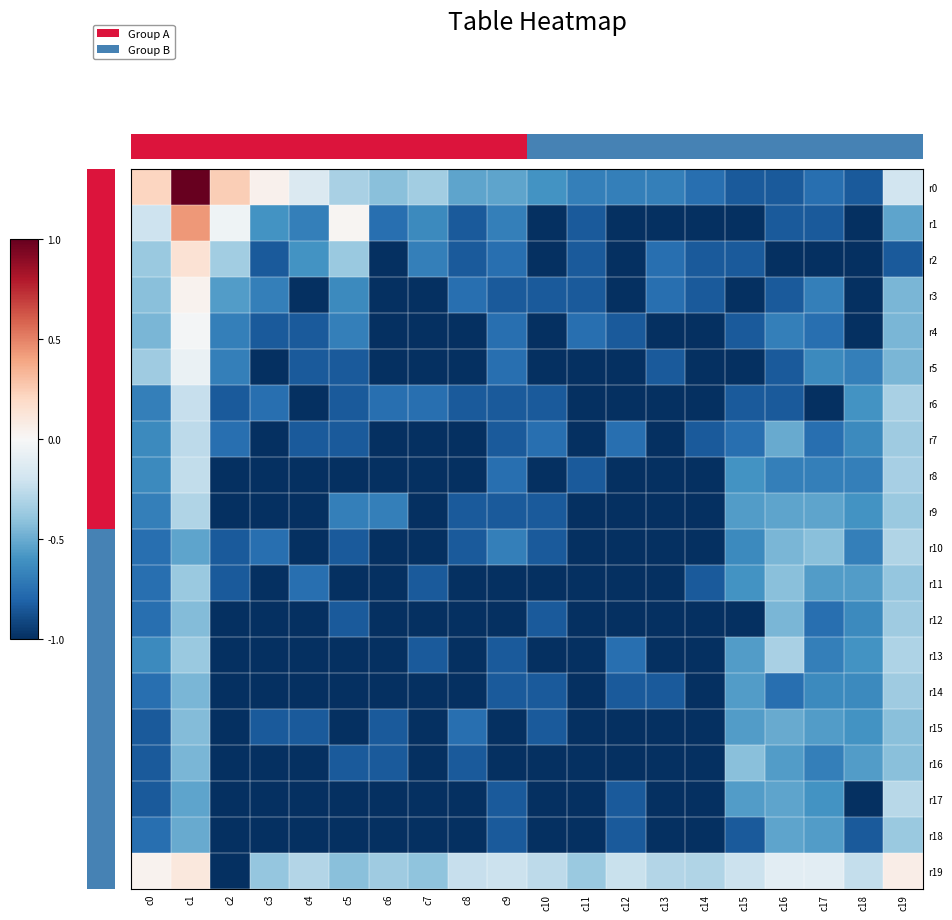

What is the total value across all series at c6?

-17.7